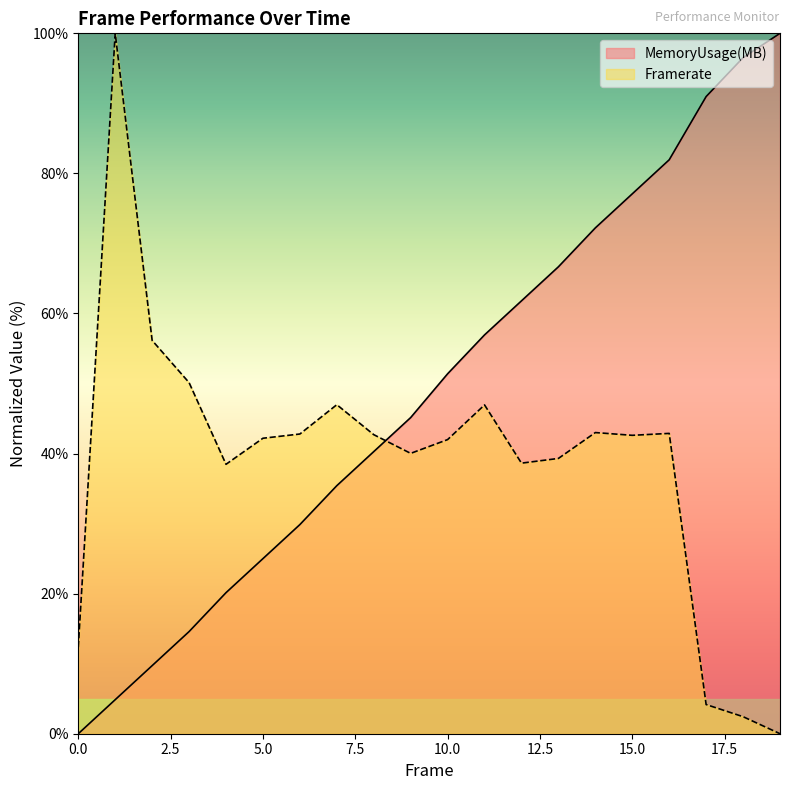

Between which two adjacent categories do Framerate and MemoryUsage(MB) first intersect?

8 and 9